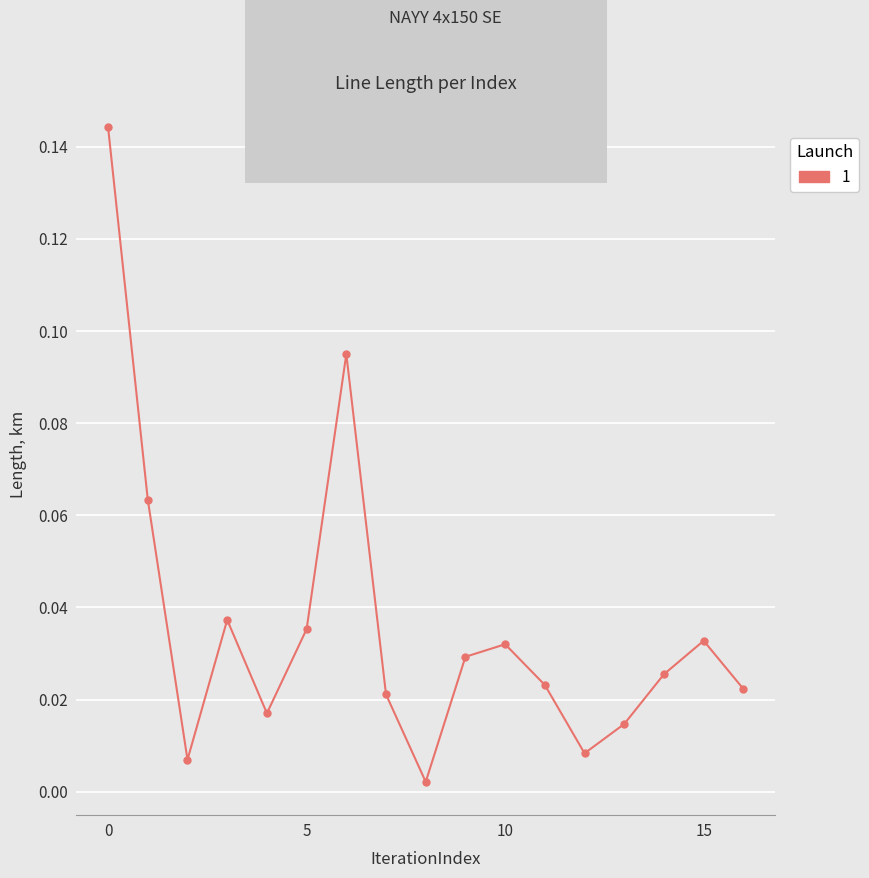

How many lines are shown in the chart?

1